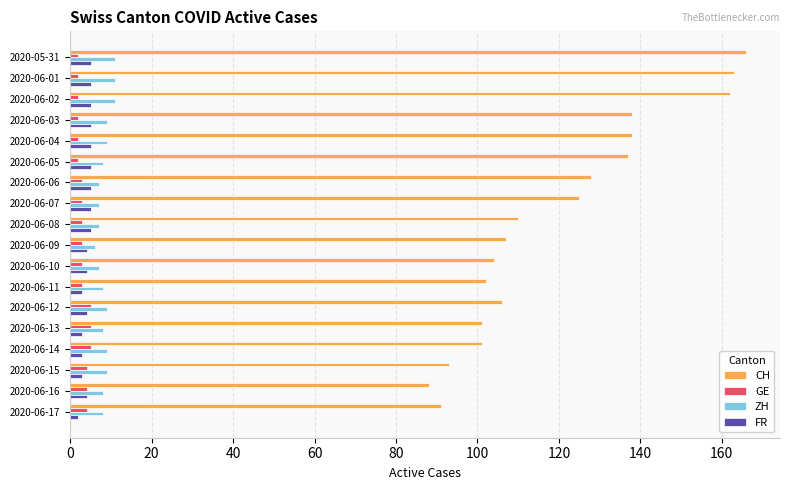

What are all the series names shown in the legend?

CH, GE, ZH, FR